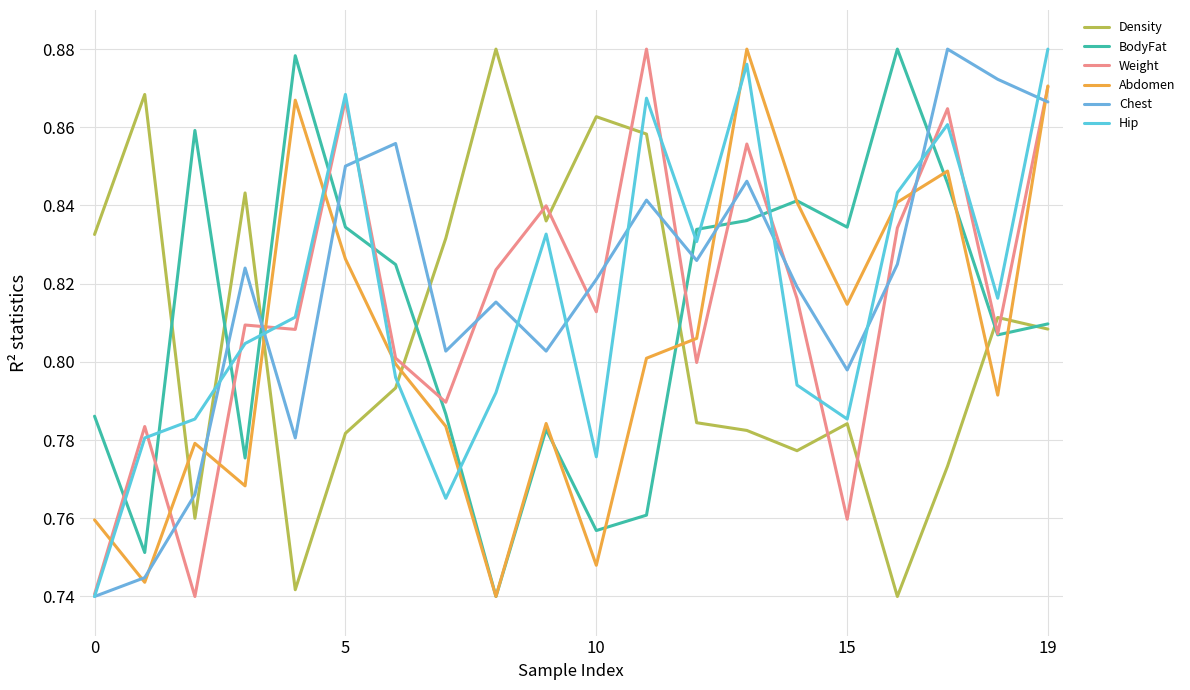

At which label does Weight reach its peak?

11